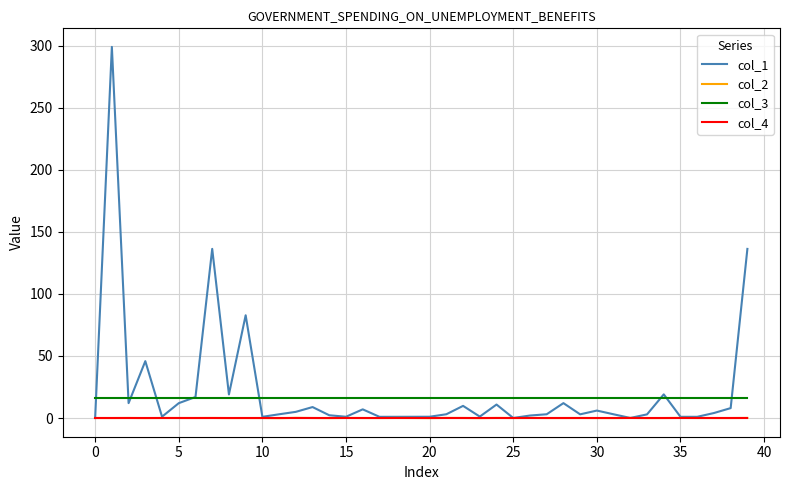

True or false: col_3 and col_4 intersect in this chart.

False